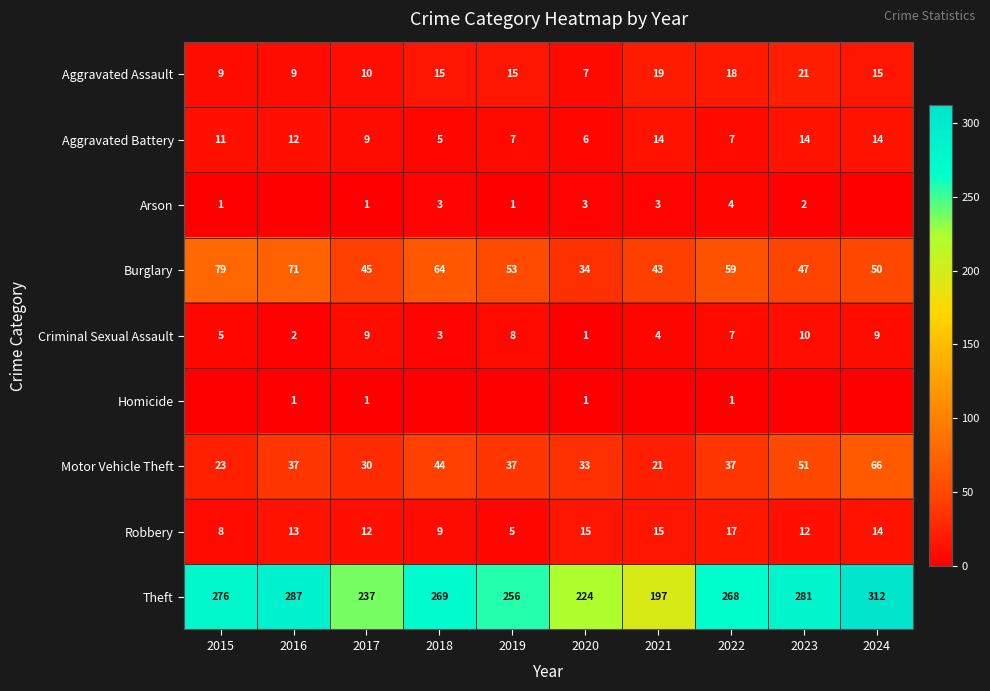

The Robbery series shows 20 at 2024. True or false?

False